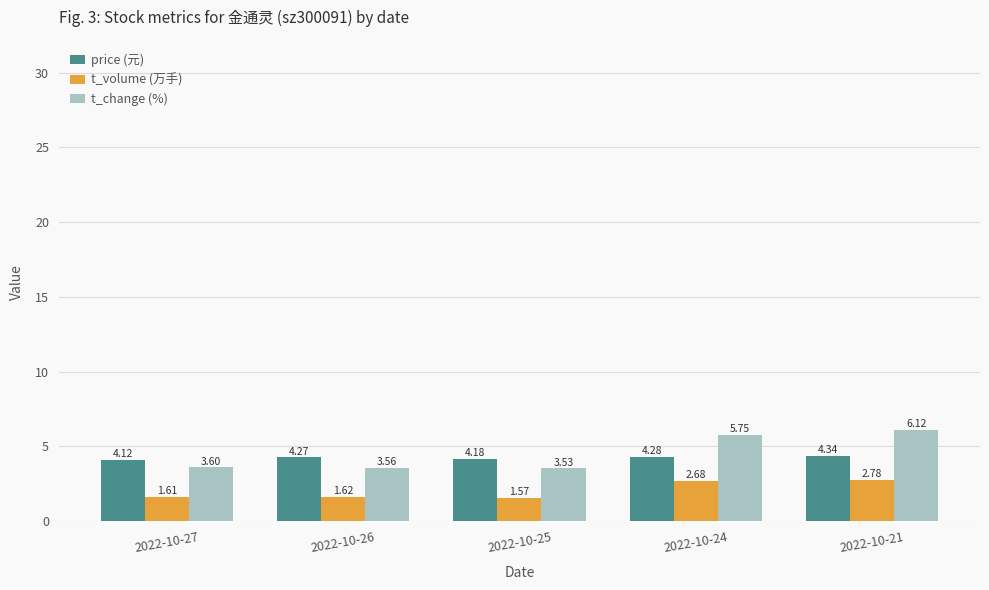

Which series has the widest spread of values?

t_change (%)